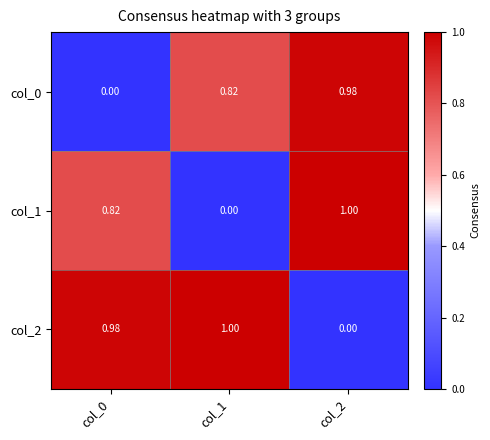

How many positive values does the col_1 series have?

2